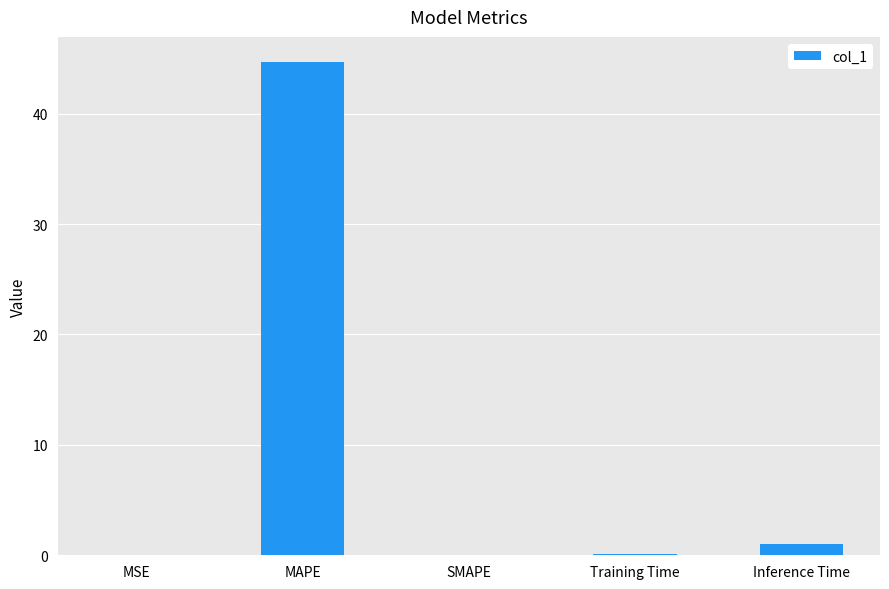

What is the maximum value shown in the chart?

44.7